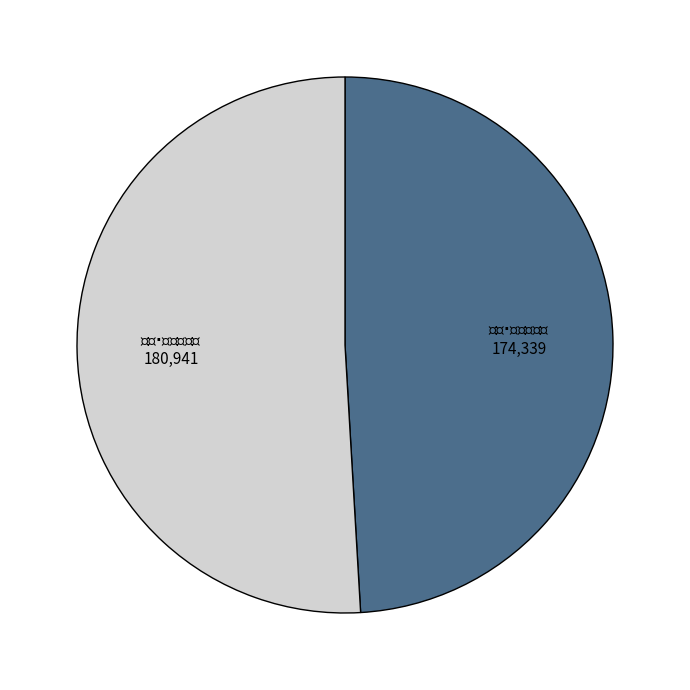

Is there any slice that represents more than half of the pie?

Yes